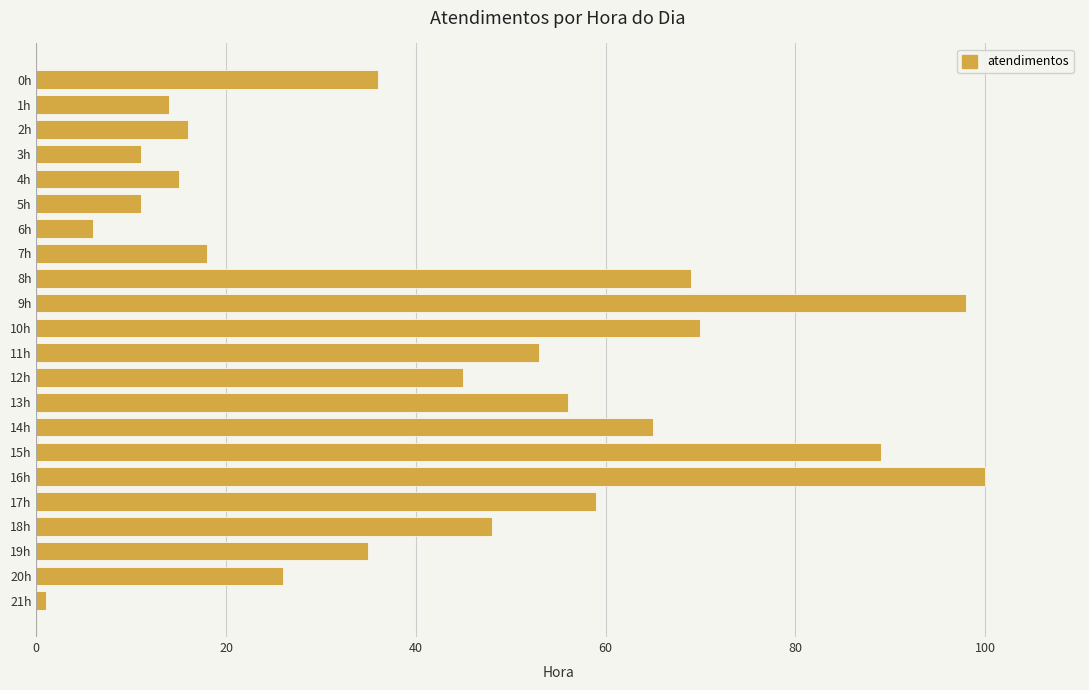

What is the label of the 8th bar from the bottom?

14h